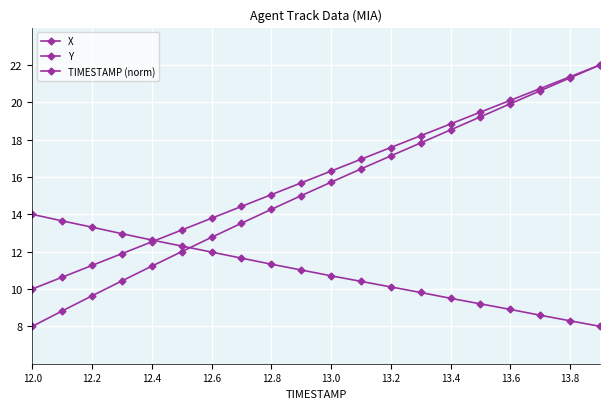

Count the number of categories in the chart.

20